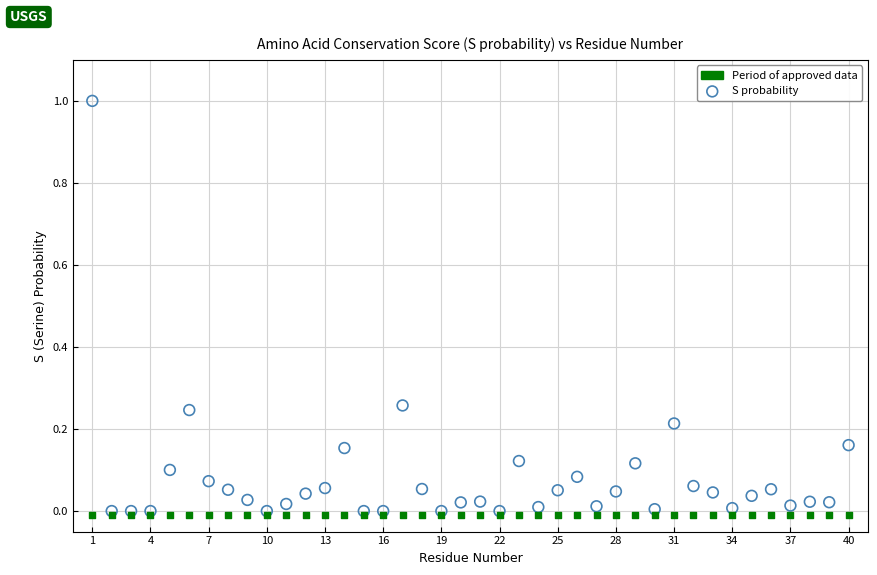

Which series reaches the maximum Y coordinate?

S probability